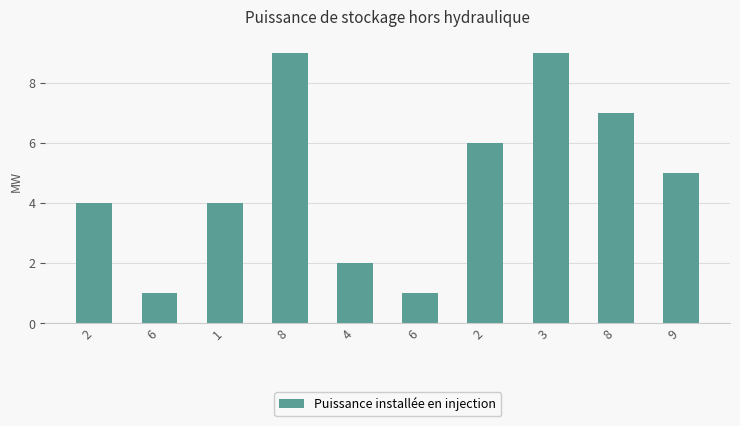

What is the minimum value shown in the chart?

1